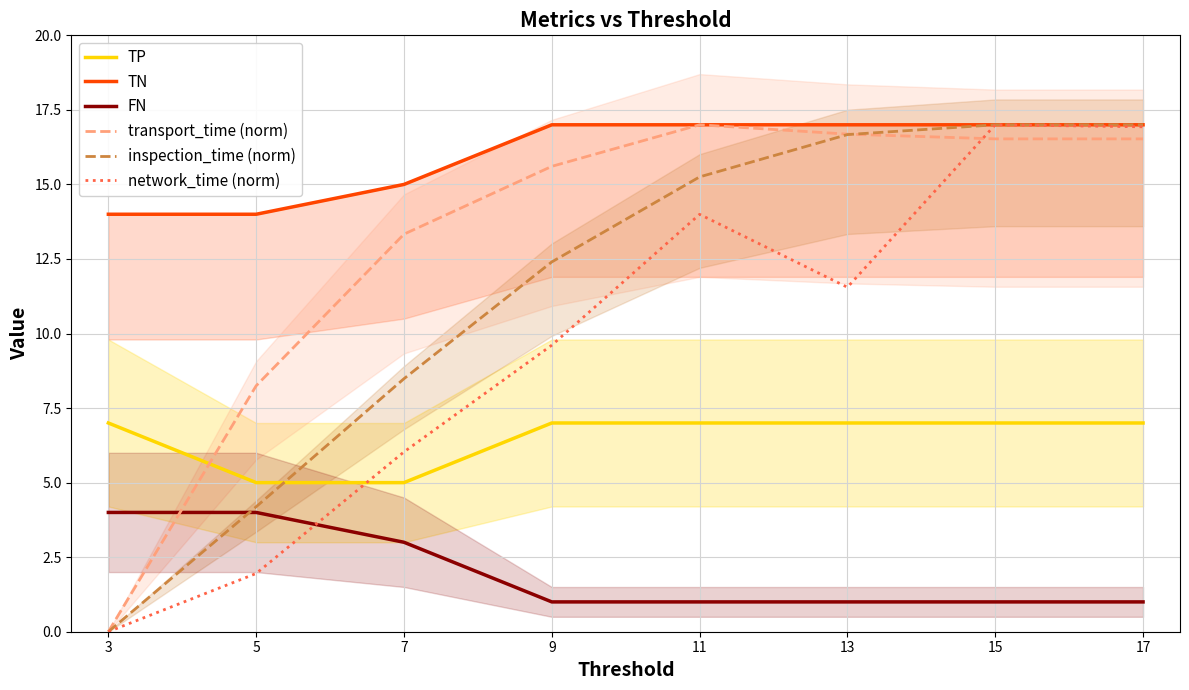

Where do inspection_time (norm) and transport_time (norm) first cross each other?

13 and 15